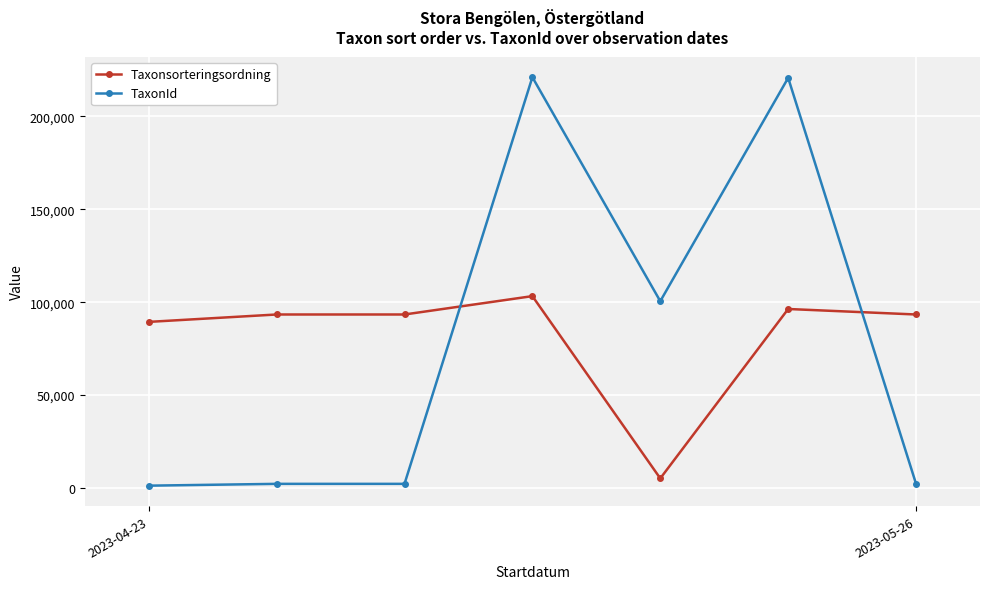

Which series has the widest spread of values?

TaxonId